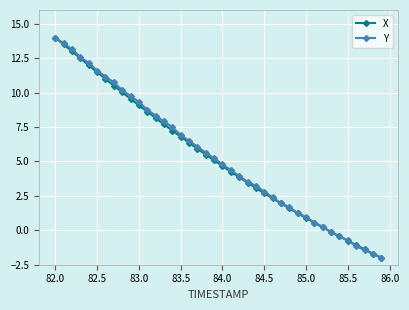

Reading left to right, list all the values displayed in this chart.

X: 14.0	13.5	13.0	12.5	12.0	11.5	11.0	10.5	10.0	9.5	9.1	8.6	8.2	7.7	7.2	6.8	6.4	5.9	5.5	5.1	4.7	4.3	3.9	3.5	3.1	2.7	2.3	2.0	1.6	1.2	0.9	0.5	0.2	-0.1	-0.4	-0.8	-1.1	-1.4	-1.7	-2.0
Y: 14.0	13.6	13.2	12.6	12.2	11.6	11.2	10.7	10.2	9.8	9.3	8.8	8.3	7.9	7.5	6.9	6.5	6.1	5.6	5.2	4.8	4.4	3.9	3.5	3.2	2.8	2.4	2.0	1.7	1.3	1.0	0.5	0.3	-0.2	-0.4	-0.7	-1.2	-1.4	-1.7	-2.0